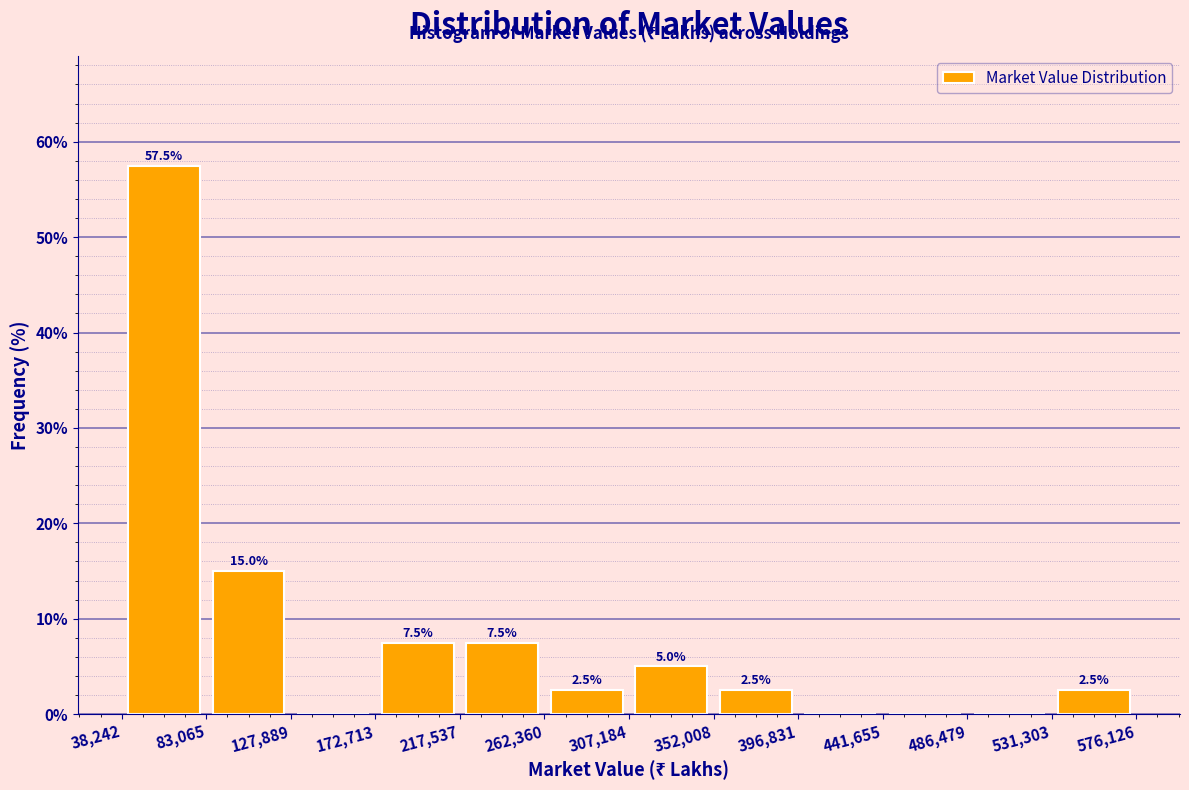

Over which range of the x-axis is the bar tallest?

38,242 to 83,065